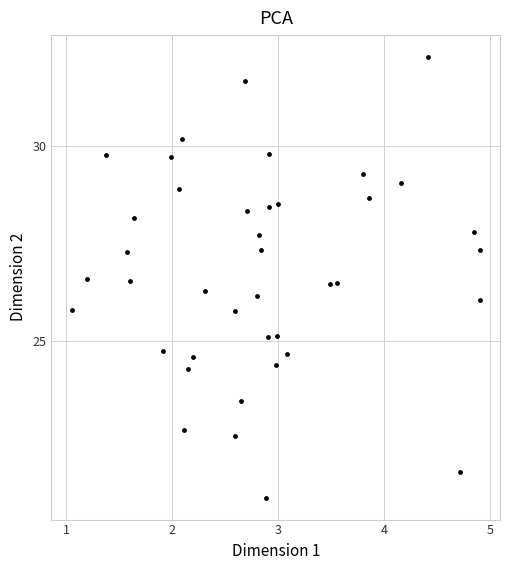

What is the range of X values (max minus min)?

3.8